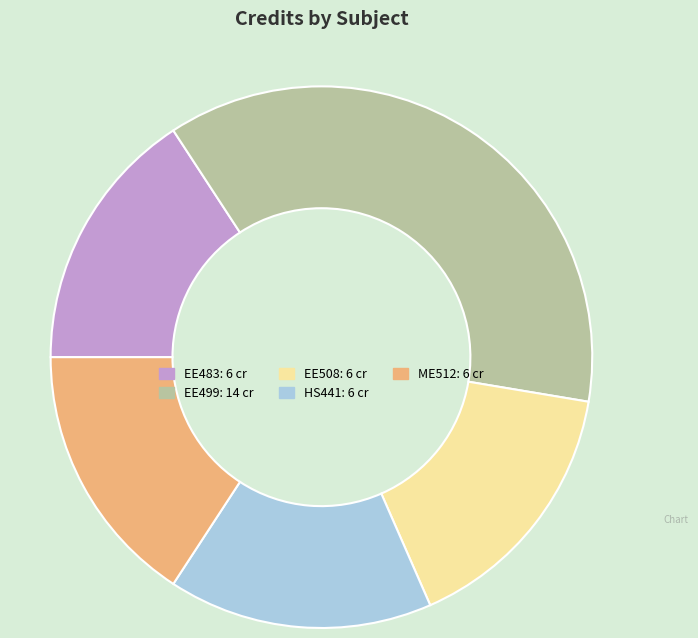

What is the largest slice in the pie chart?

EE499